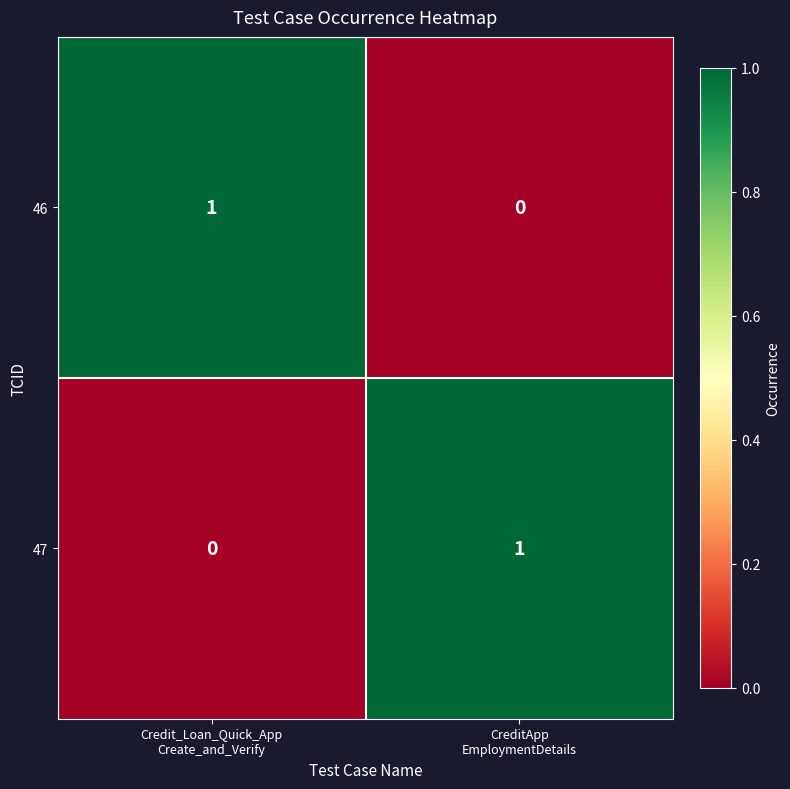

How many distinct data groups are displayed?

2